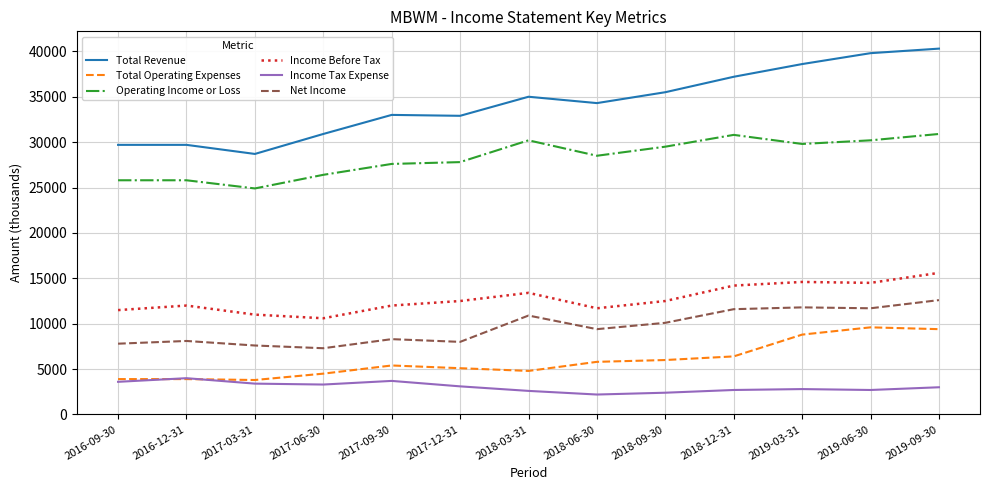

Which series changed the most between 2016-09-30 and 2019-06-30?

Total Revenue